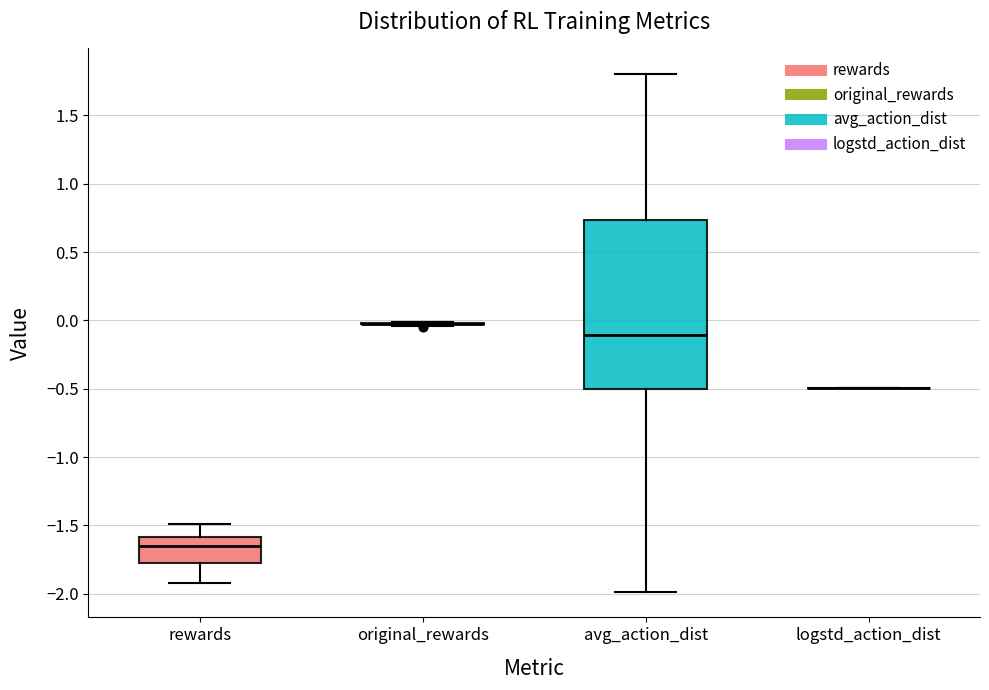

Reading left to right, read every box against the y-axis: the position of its median line, the range the box covers, and the ends of its whiskers. The values are not printed on the chart, so give them approximately, as read against the axis.

rewards: median -1.65, box -1.80 to -1.60, whiskers -1.90 to -1.50
original_rewards: box collapsed to a line at -0.05, whiskers -0.05 to 0.00
avg_action_dist: median -0.10, box -0.50 to 0.75, whiskers -2.00 to 1.80
logstd_action_dist: box collapsed to a line at -0.50, whiskers -0.50 to -0.50